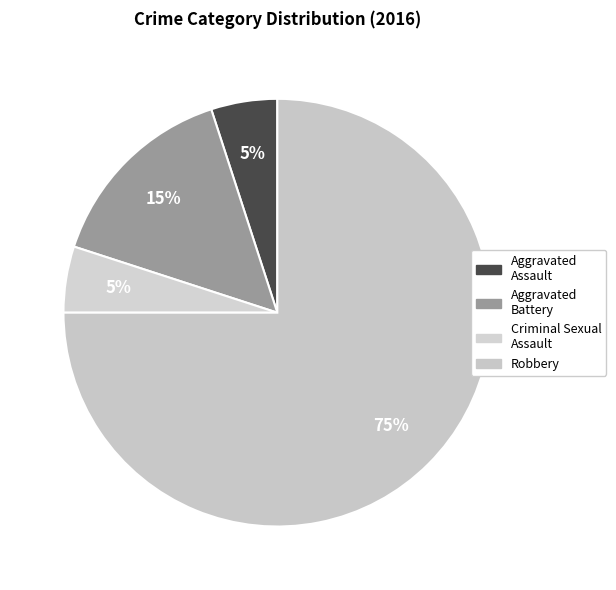

Rank the categories by value from highest to lowest.

Robbery, Aggravated Battery, Aggravated Assault, Criminal Sexual Assault